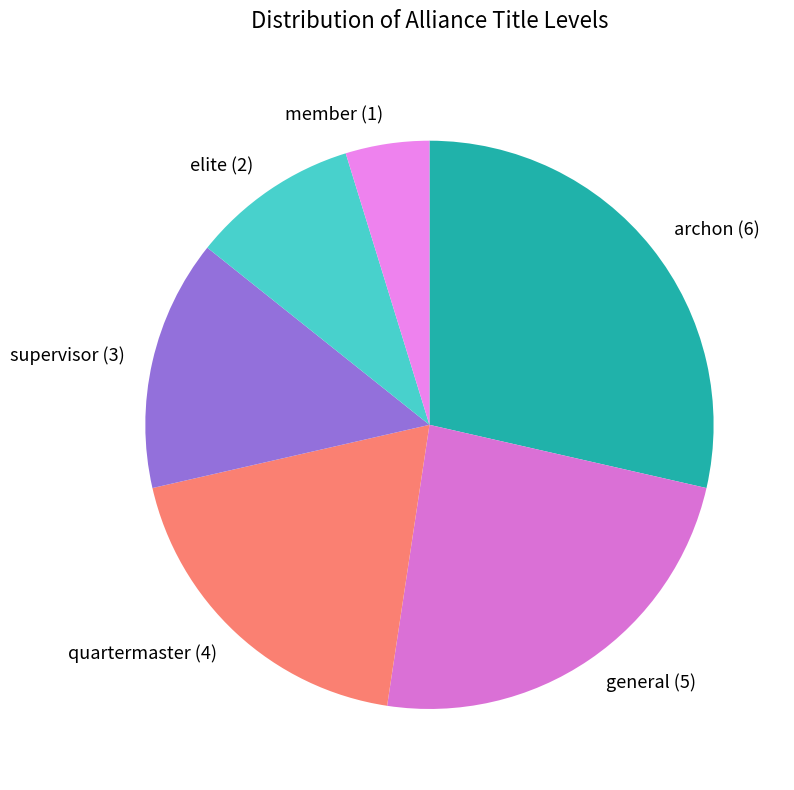

Count the number of slices in the pie.

6